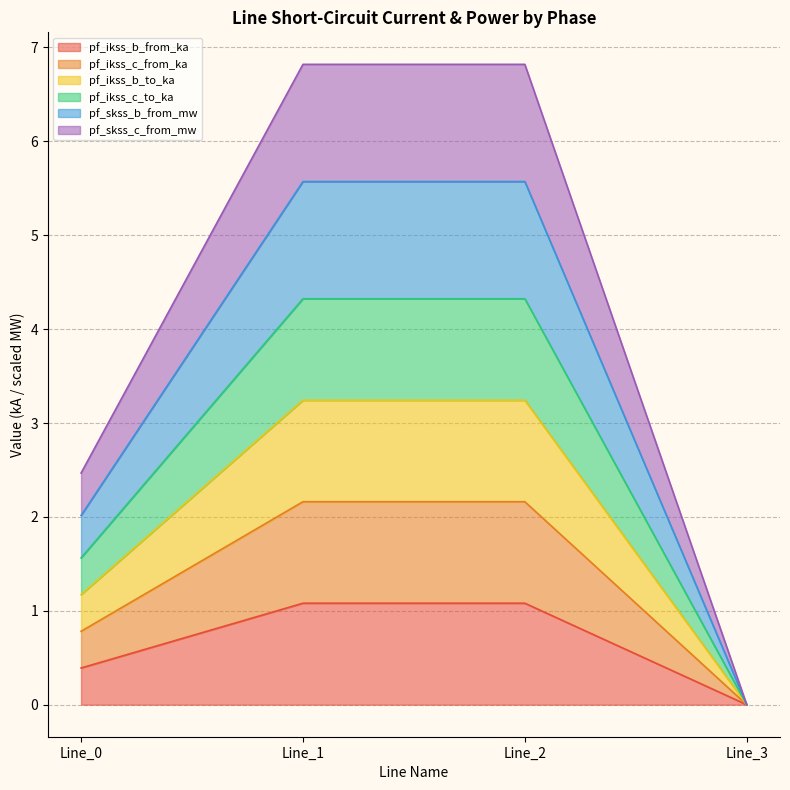

True or false: pf_skss_b_from_mw has more than 2 points higher than both neighbors.

False